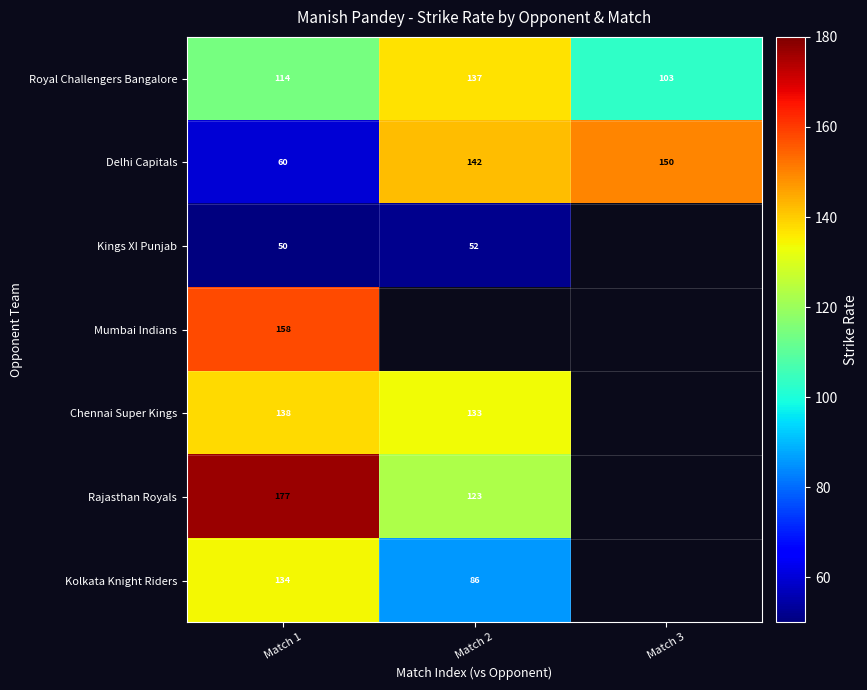

Rank the series at Match 1 from lowest to highest value.

Kings XI Punjab, Delhi Capitals, Royal Challengers Bangalore, Kolkata Knight Riders, Chennai Super Kings, Mumbai Indians, Rajasthan Royals